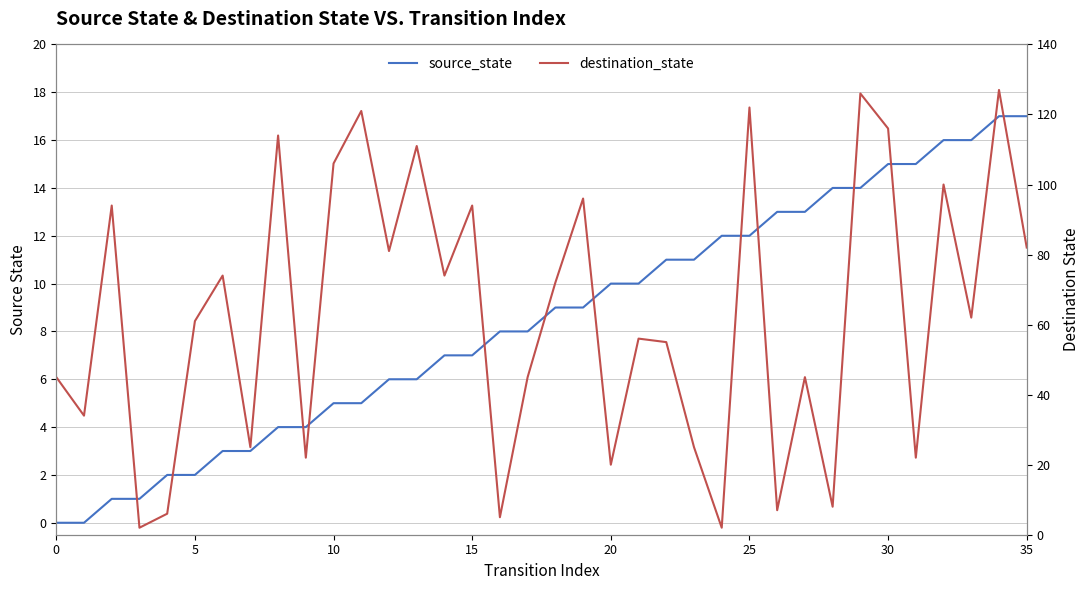

Reading left to right, list all the values displayed in this chart.

source_state: 0	0	1	1	2	2	3	3	4	4	5	5	6	6	7	7	8	8	9	9	10	10	11	11	12	12	13	13	14	14	15	15	16	16	17	17
destination_state: 45	34	94	2	6	61	74	25	114	22	106	121	81	111	74	94	5	45	72	96	20	56	55	25	2	122	7	45	8	126	116	22	100	62	127	82